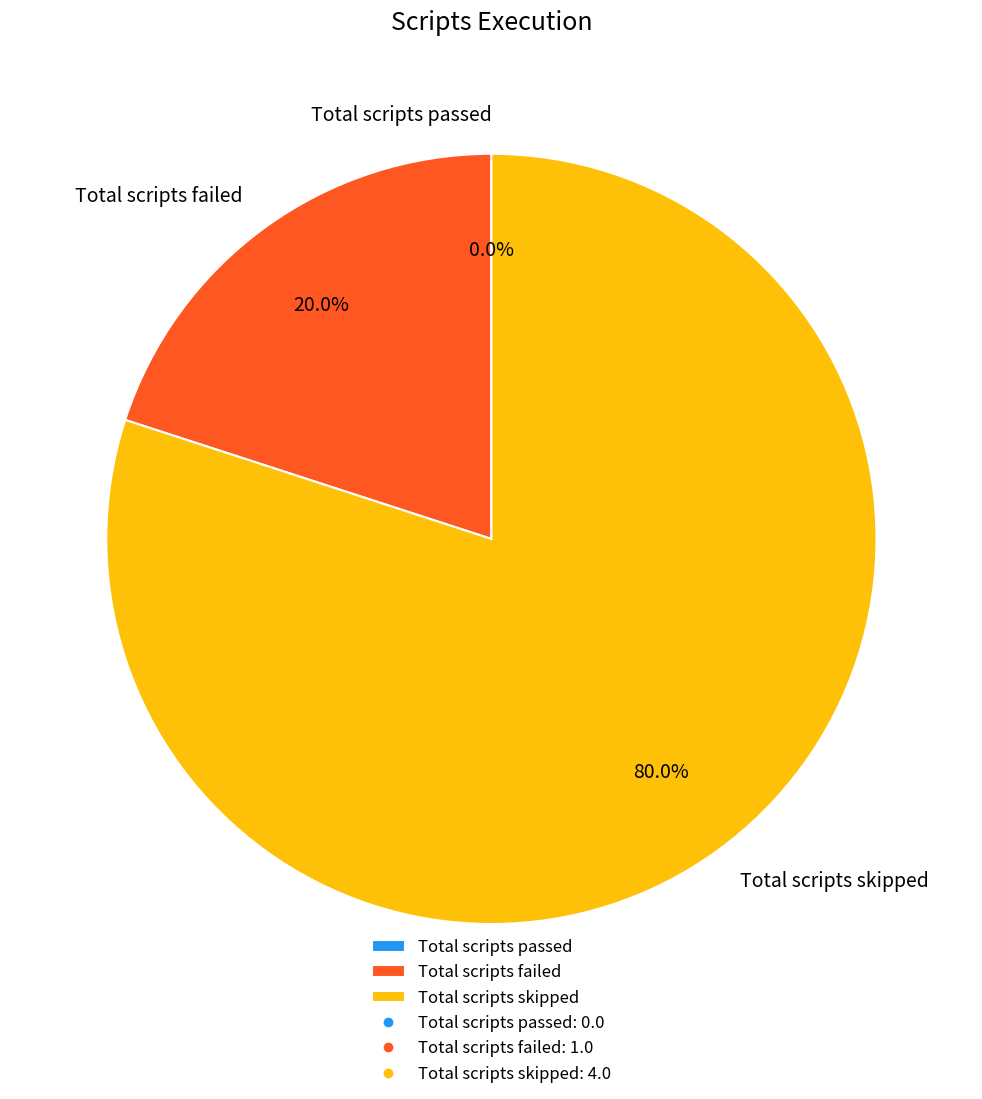

Which has a higher value, Total scripts failed or Total scripts skipped?

Total scripts skipped